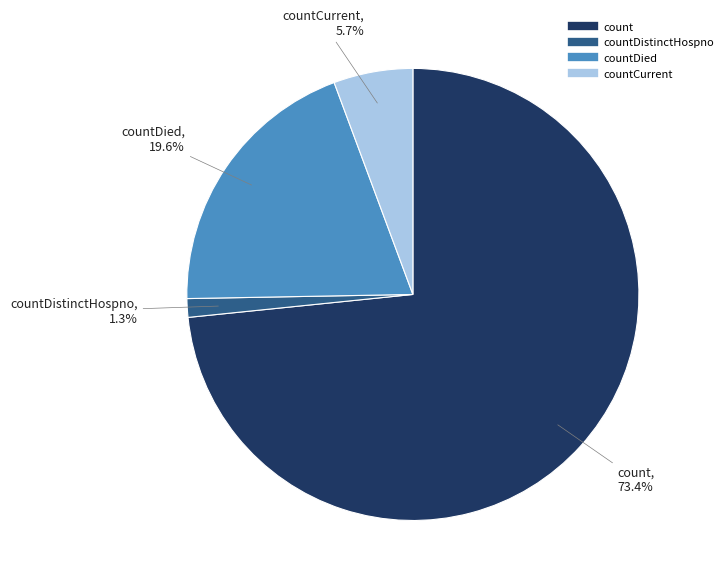

Is there any slice that represents more than half of the pie?

Yes